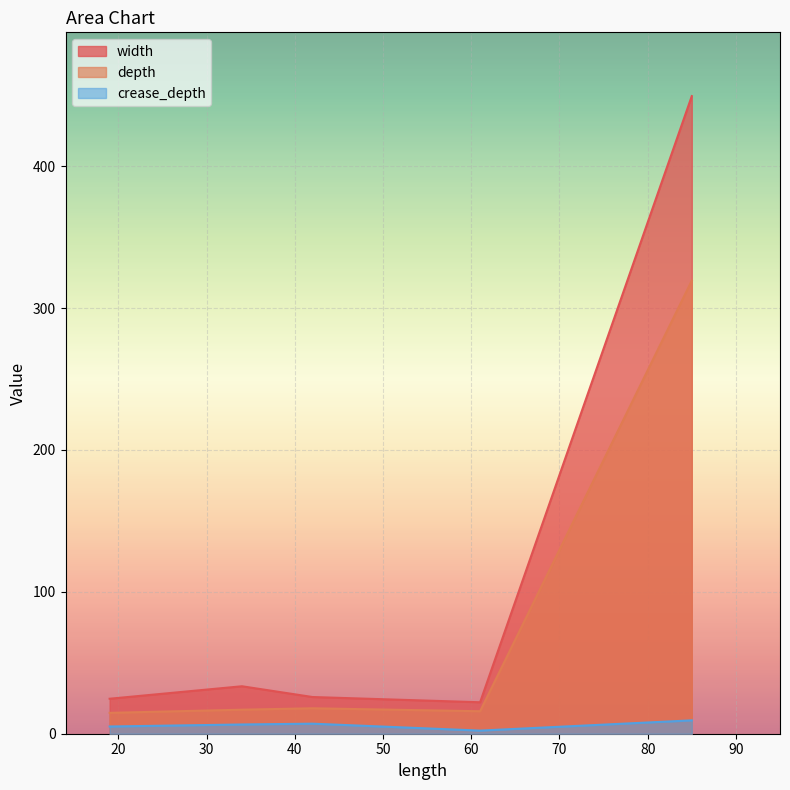

At which label is crease_depth closest to 5?

19